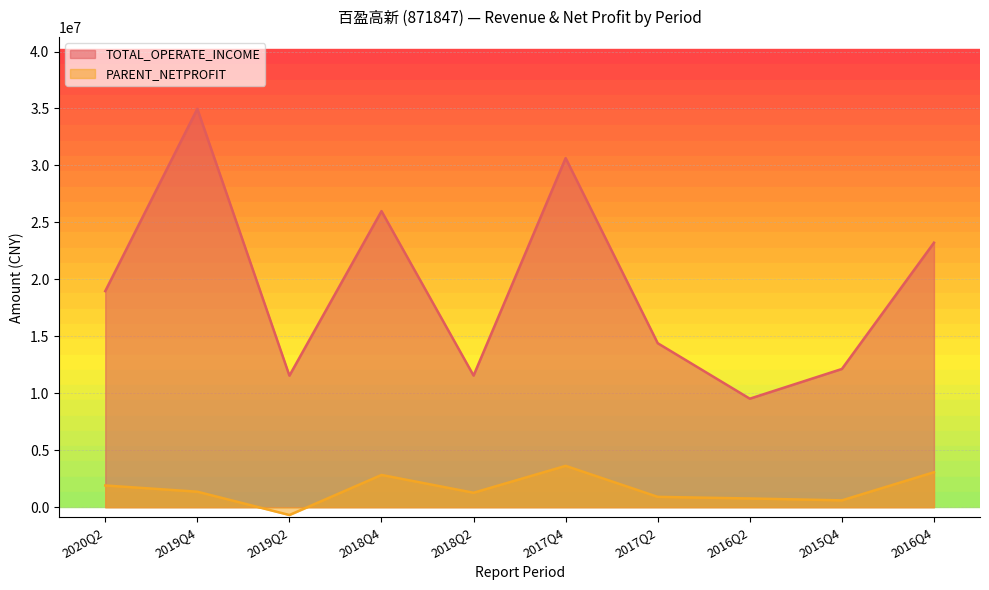

What is the label of the 1st point from the right?

2016Q4